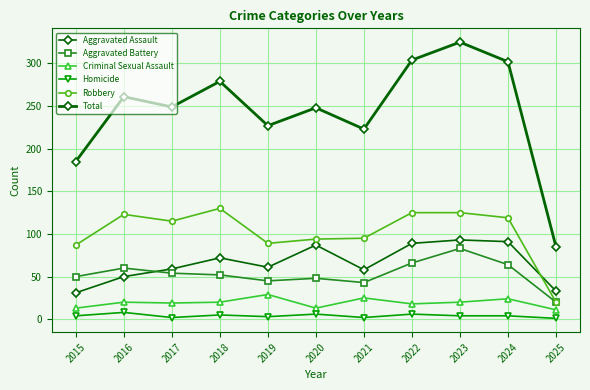

How many data points in Criminal Sexual Assault are less than 20?

5